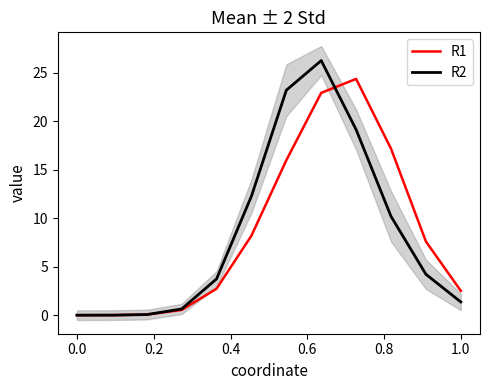

What are all the series names shown in the legend?

R1, R2